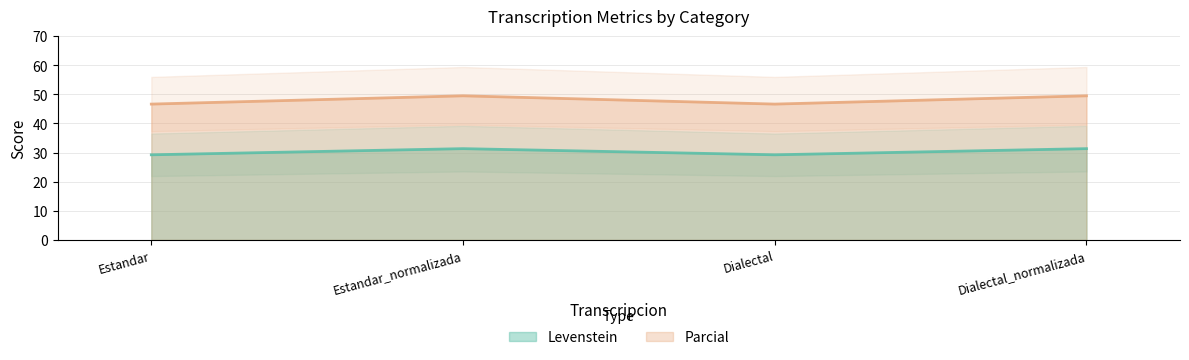

At which label is Levenstein closest to 30?

Estandar